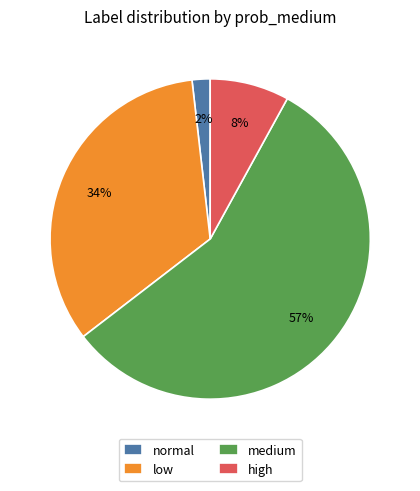

Count the number of slices in the pie.

4